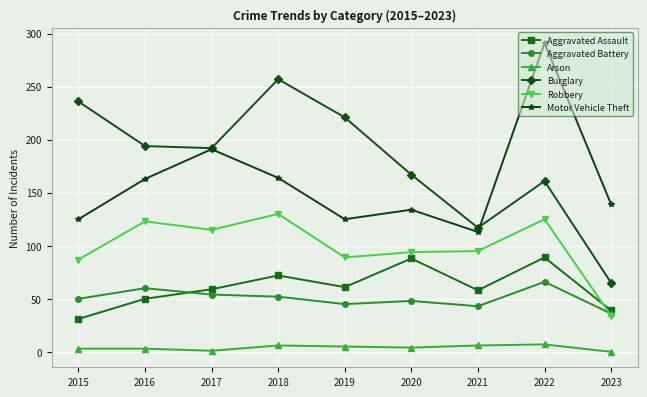

What is the maximum value shown in the chart?

291